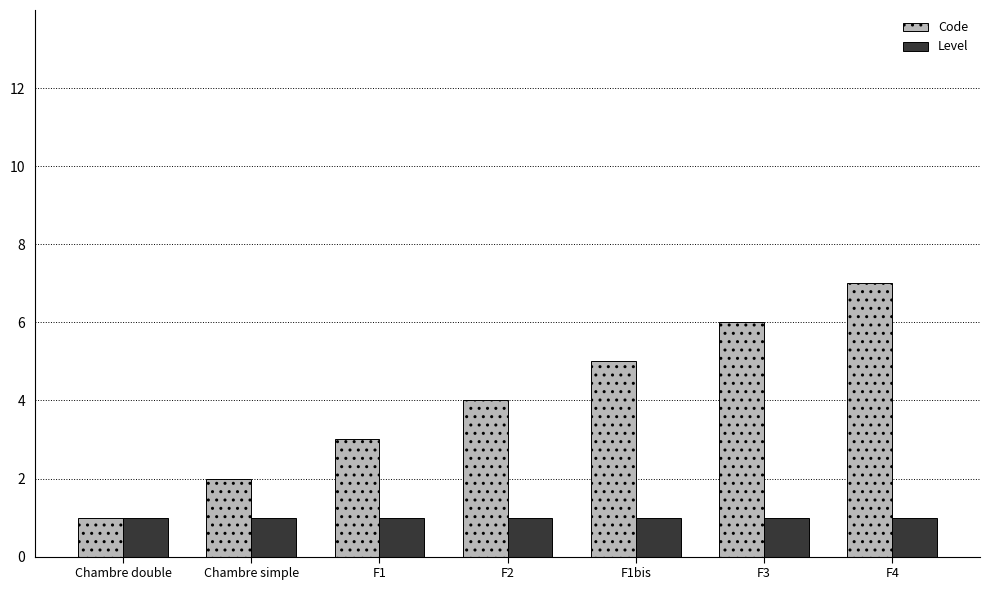

Reading right to left, what are all the values shown in this chart?

Code: F4=7	F3=6	F1bis=5	F2=4	F1=3	Chambre simple=2	Chambre double=1
Level: F4=1	F3=1	F1bis=1	F2=1	F1=1	Chambre simple=1	Chambre double=1